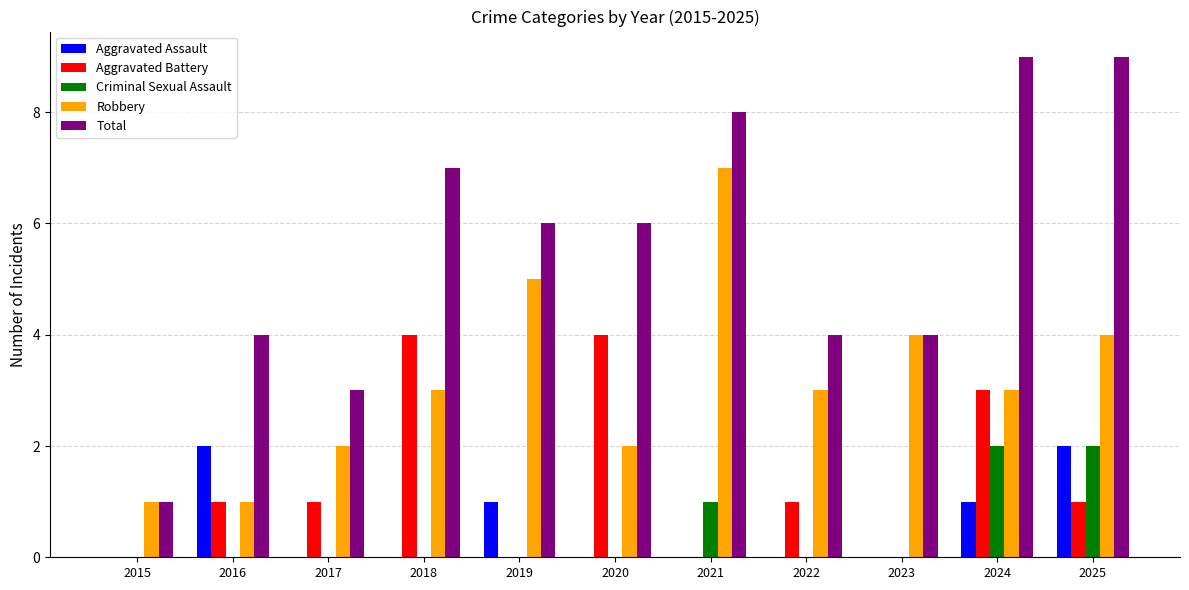

What is the maximum value shown in the chart?

9